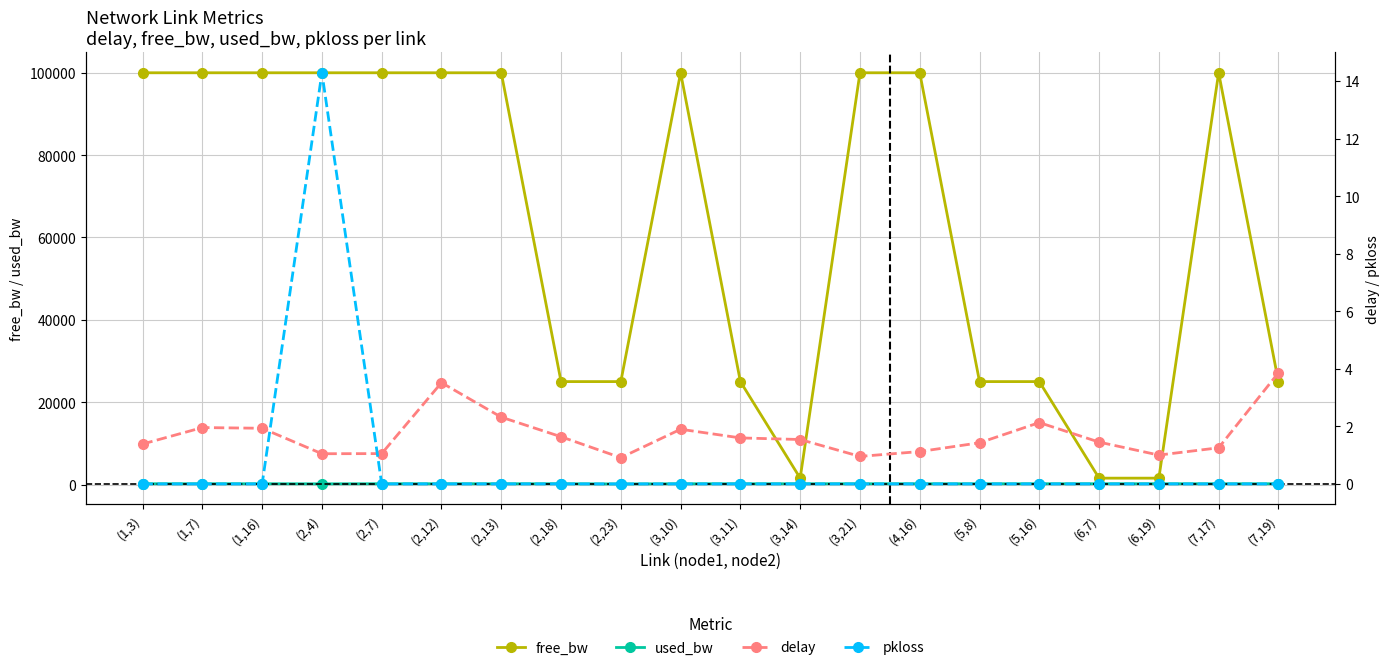

What are all the series names shown in the legend?

free_bw, used_bw, delay, pkloss